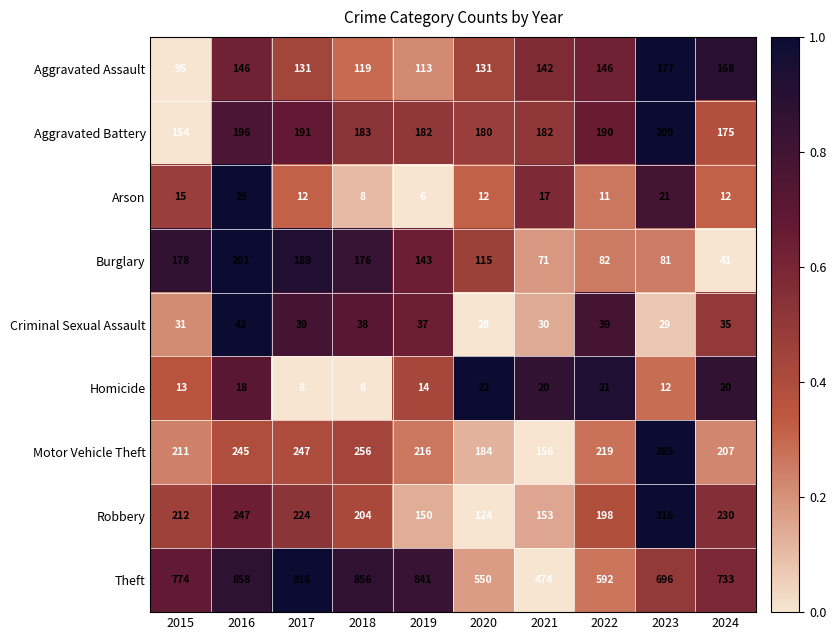

What is the spread (max minus min) of values at 2024?

721